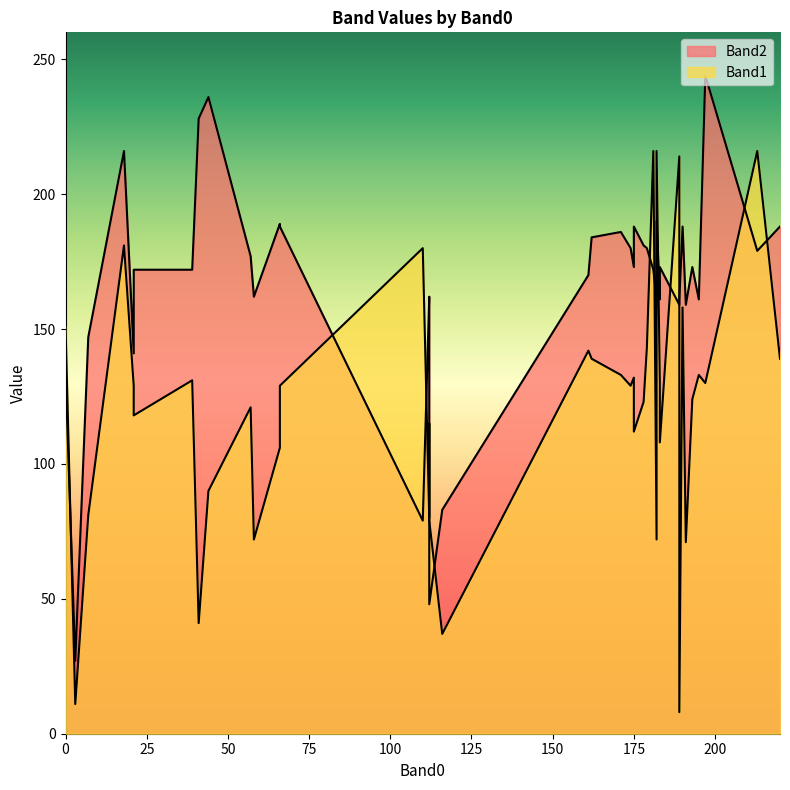

At how many categories does at least one series exceed 99?

37